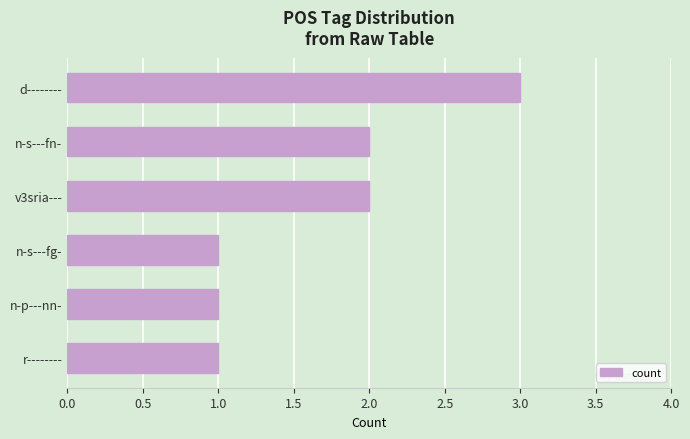

Reading bottom to top, list all the values displayed in this chart.

r--------=1	n-p---nn-=1	n-s---fg-=1	v3sria---=2	n-s---fn-=2	d--------=3